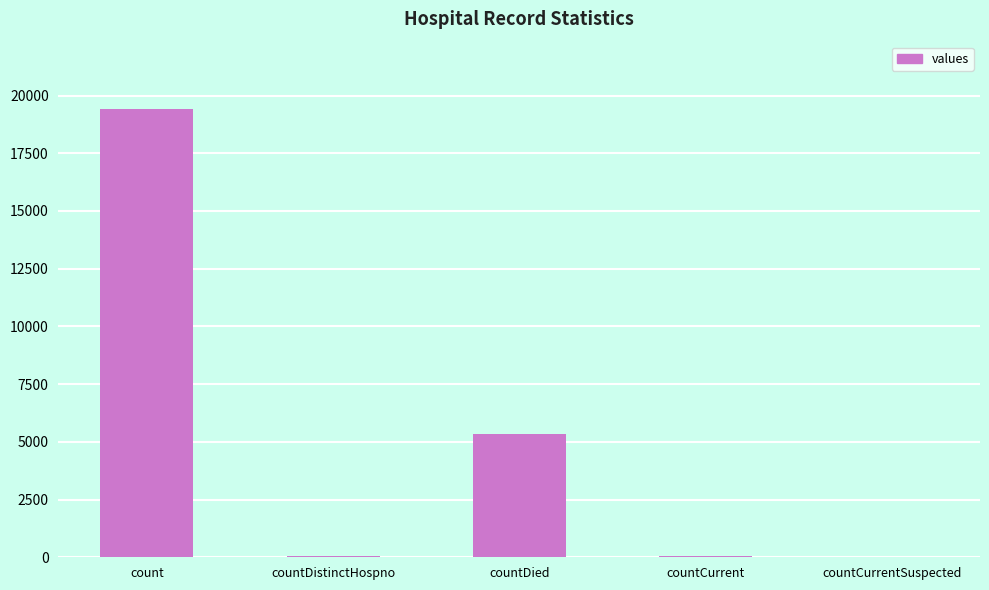

What is the sum of all values?

24875